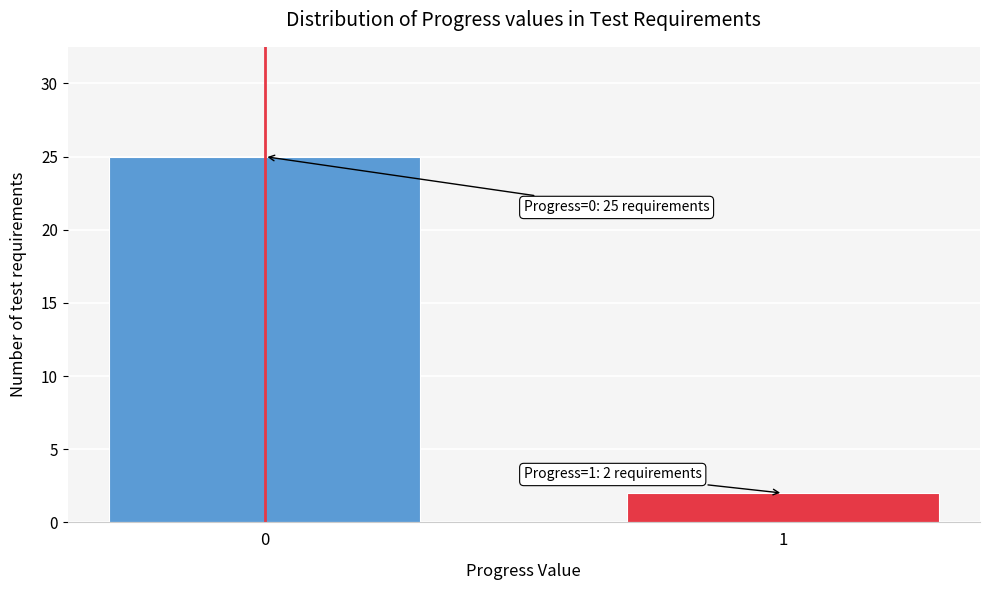

Reading right to left, extract all data points from this chart.

2	25